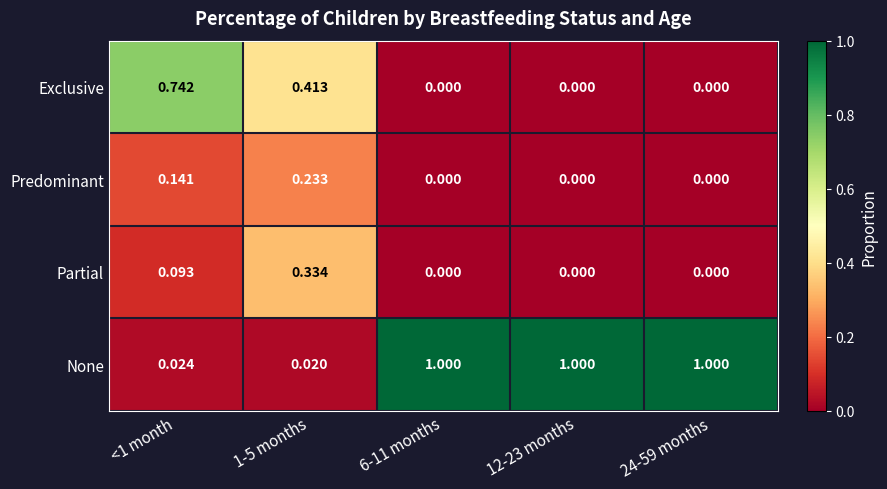

Is the value of None at <1 month greater than the value of Predominant at 12-23 months?

Yes